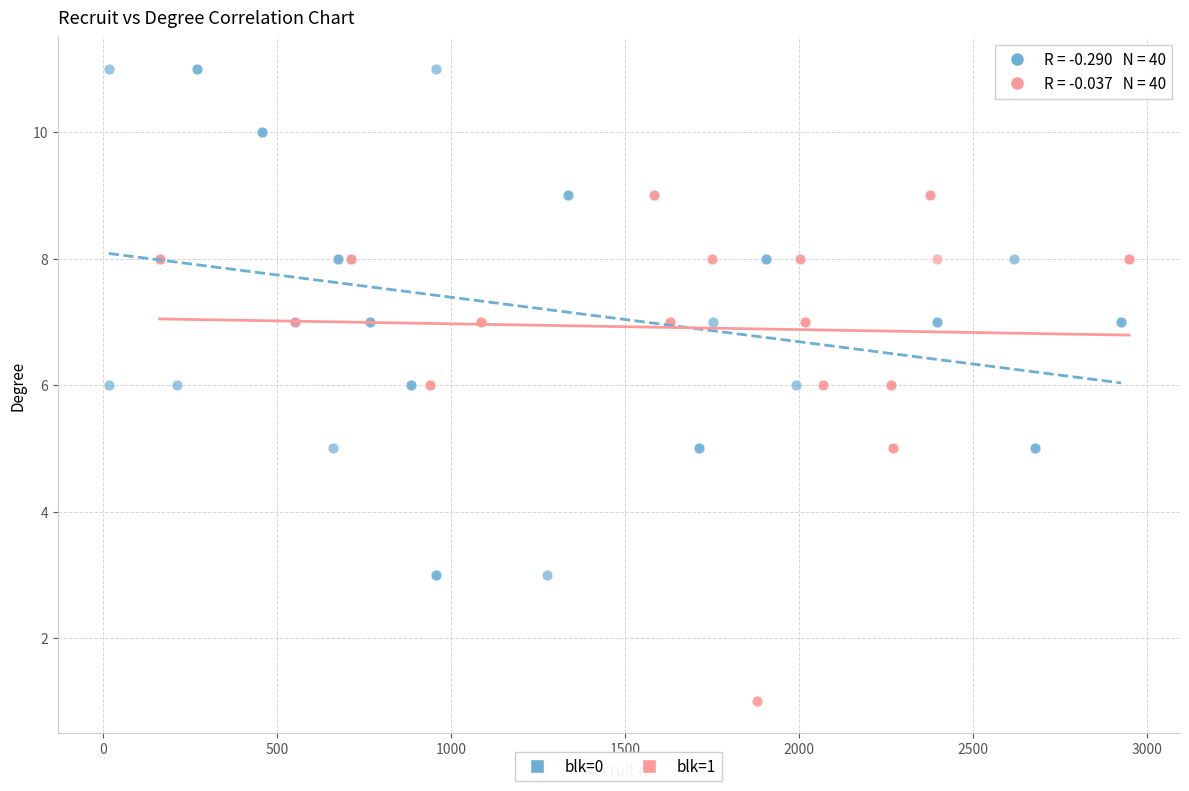

Which series reaches the minimum Y coordinate?

blk=1